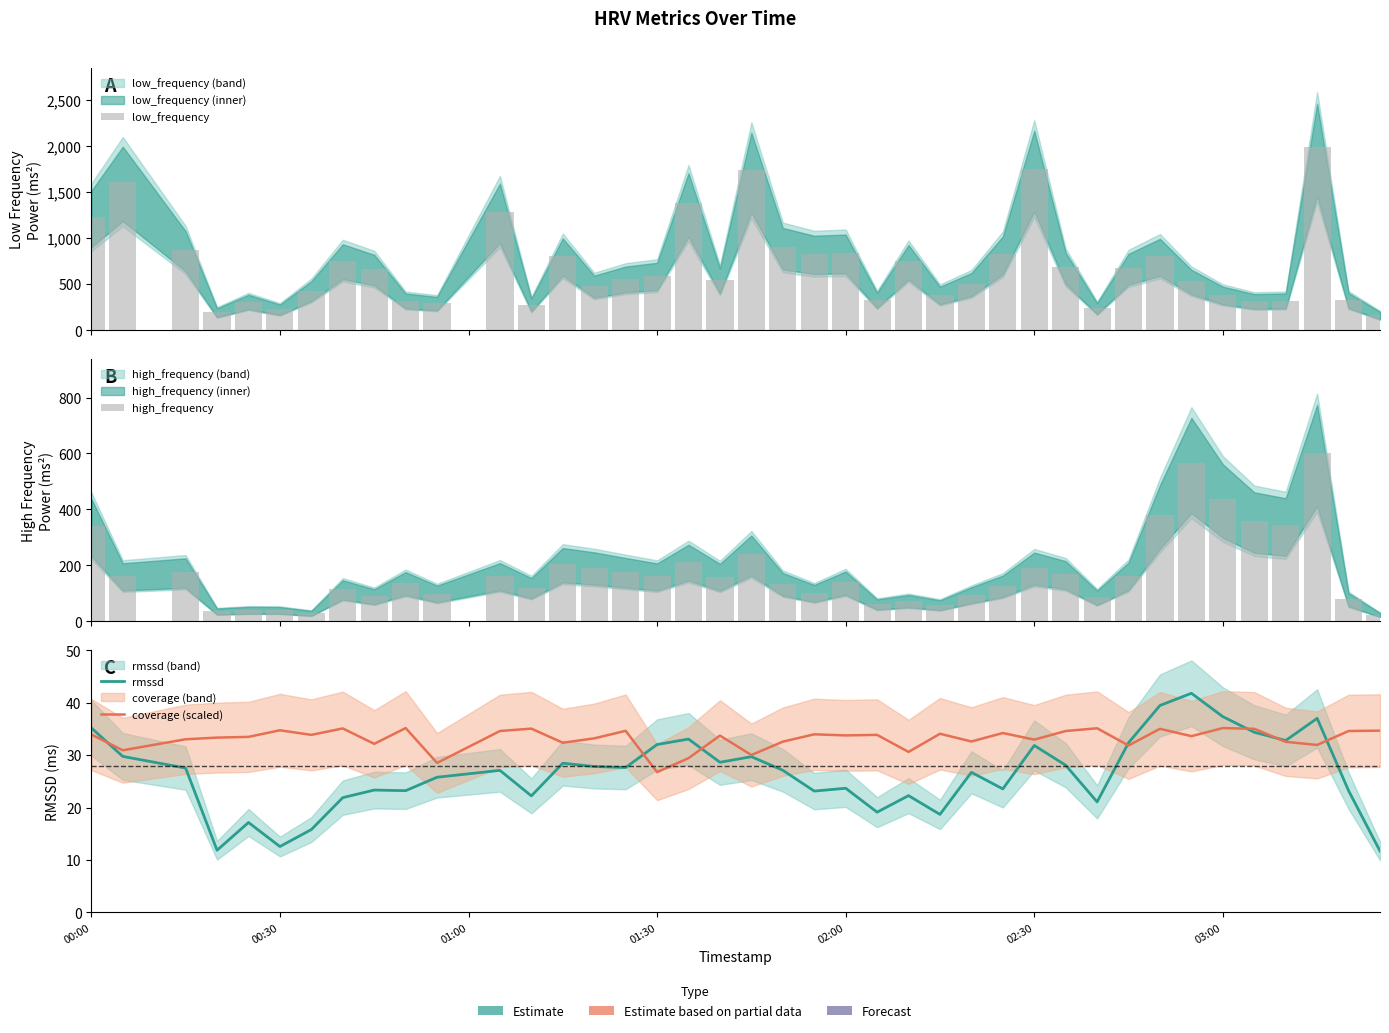

List the series in order of their peak value, lowest first.

coverage (scaled), rmssd, high_frequency, low_frequency